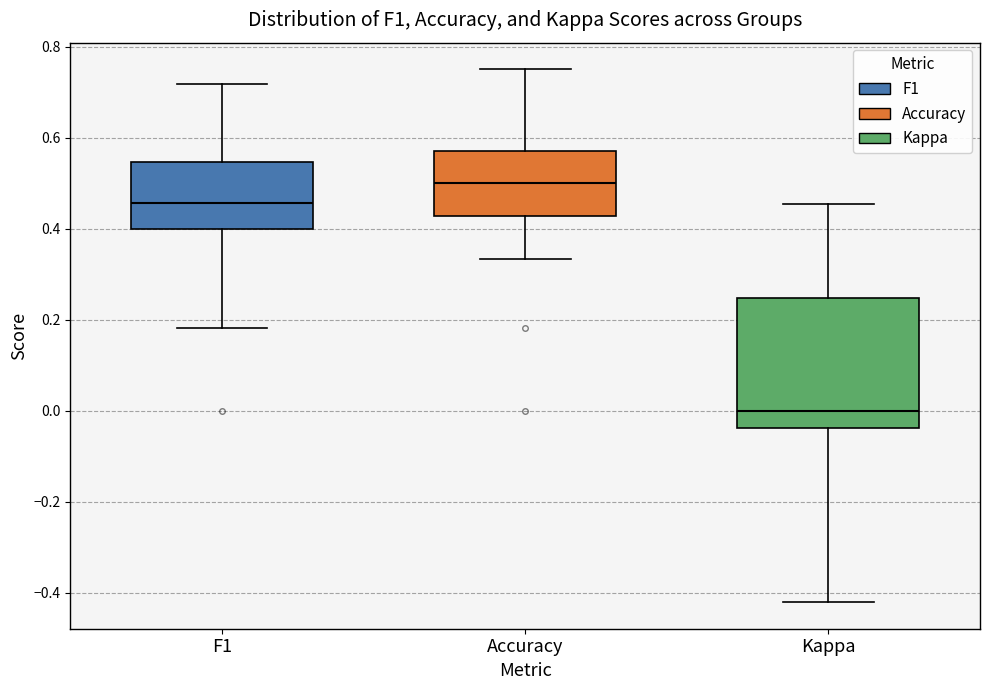

Where does the median line of the box for F1 sit on the y-axis? The values are not printed on the chart, so give them approximately, as read against the axis.

0.46